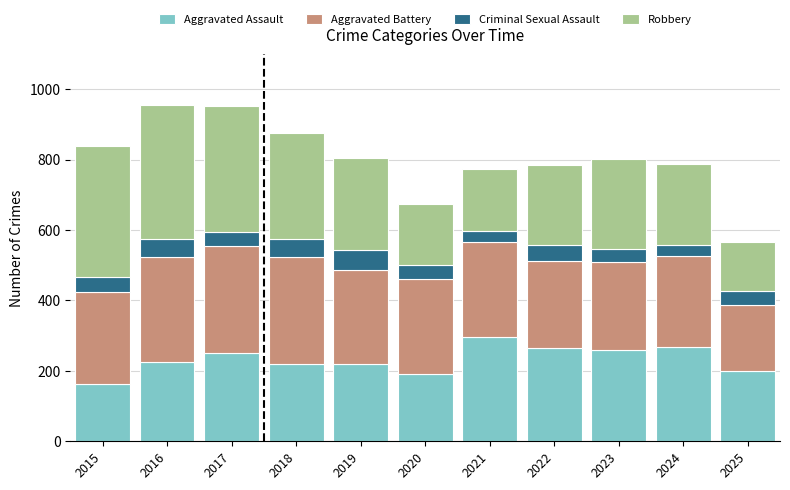

At which label does Aggravated Assault reach its minimum?

2015